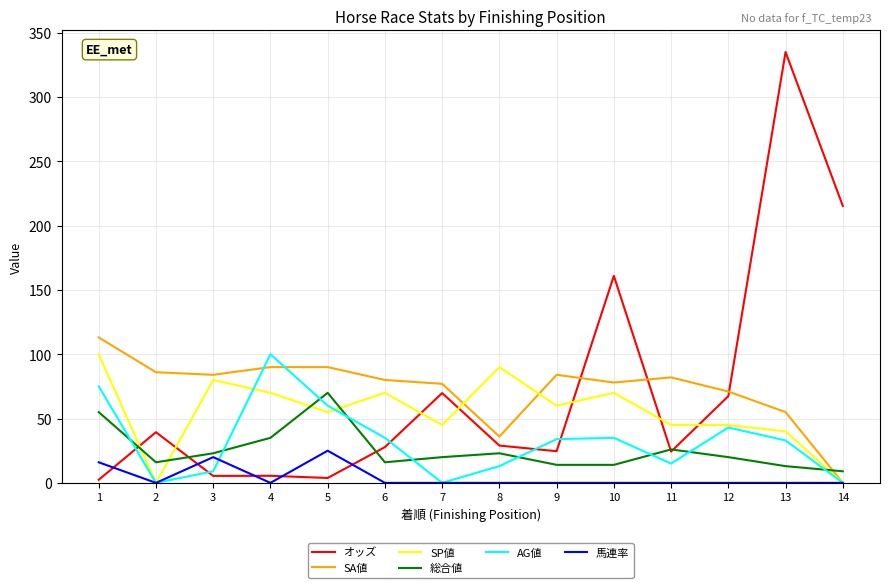

Is it true that オッズ equals 39.4 at 7?

False